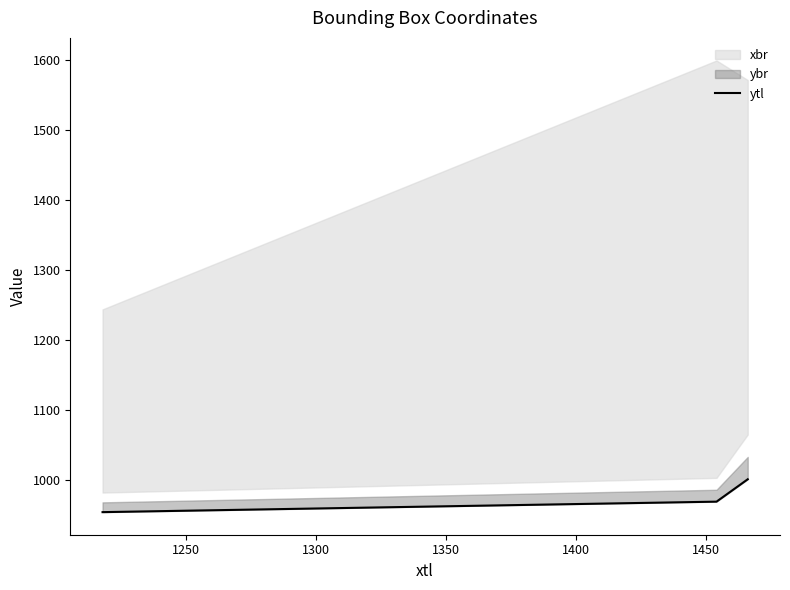

What is the minimum value shown in the chart?

954